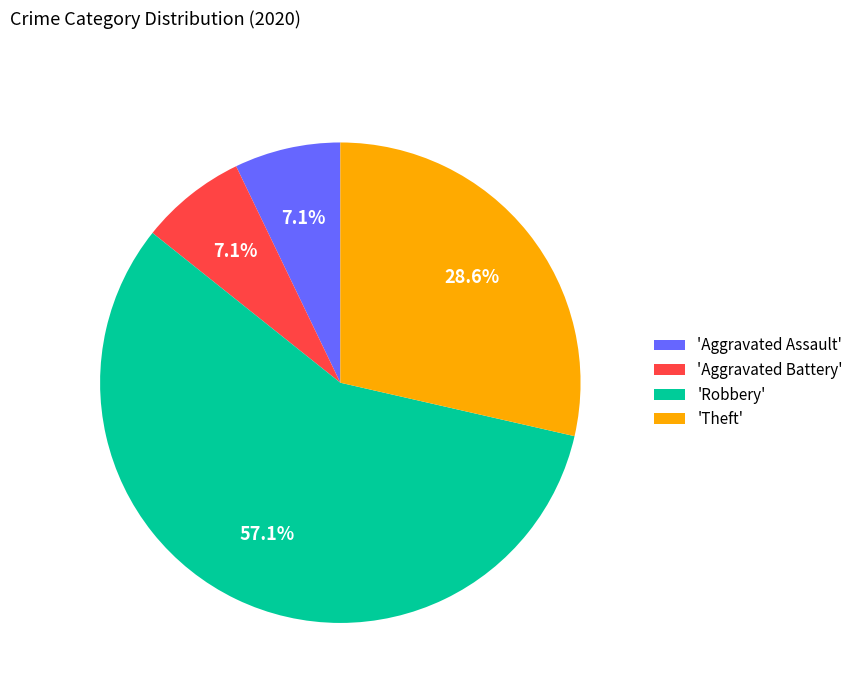

Is 'Aggravated Assault' the majority of the pie?

No